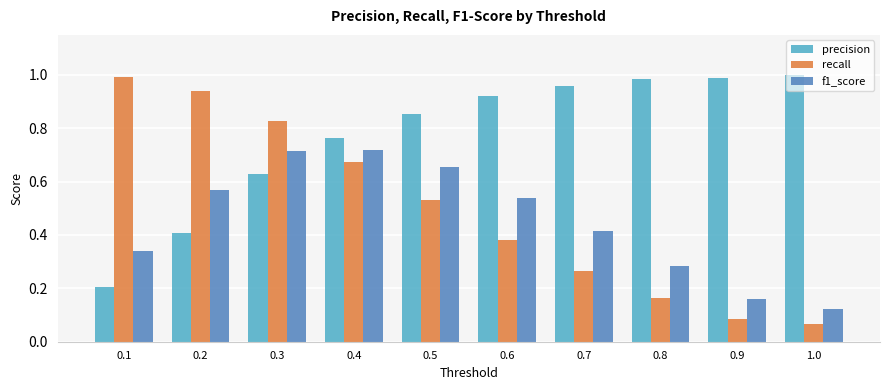

Does the chart contain stacked bars?

No